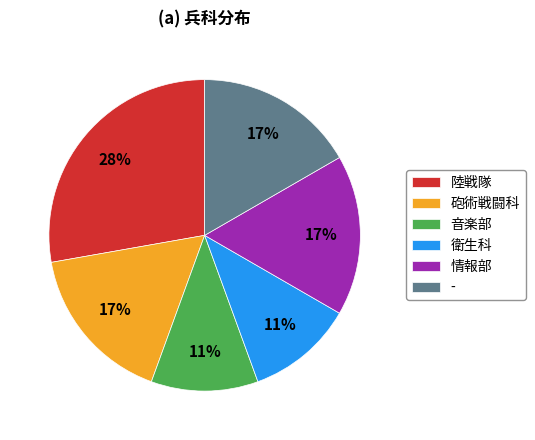

Is there any slice that represents more than half of the pie?

No